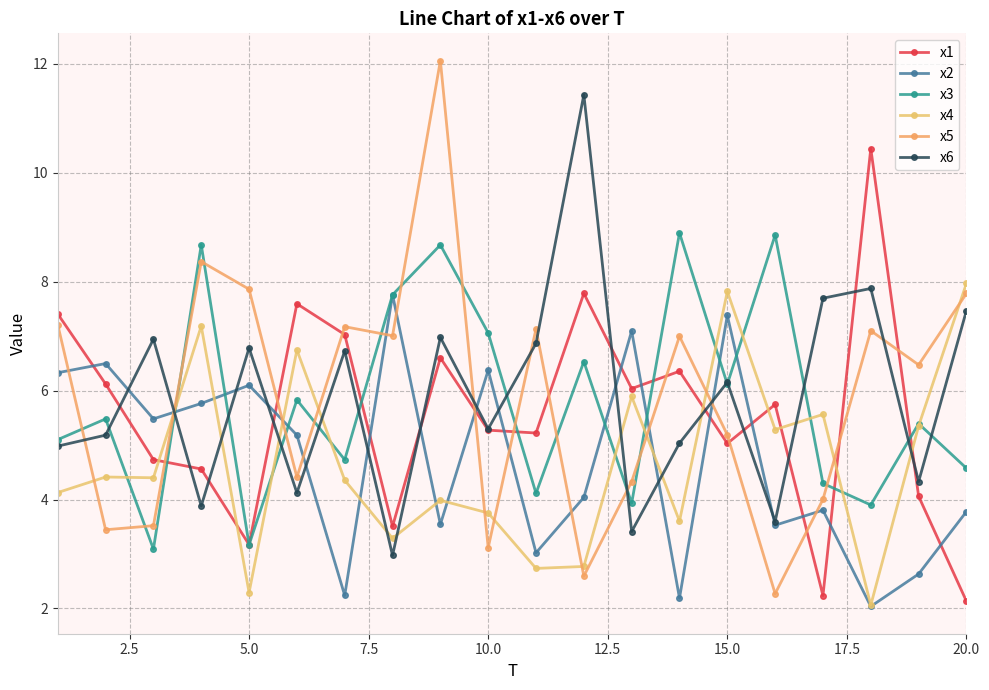

How many categories are shown in the chart?

20